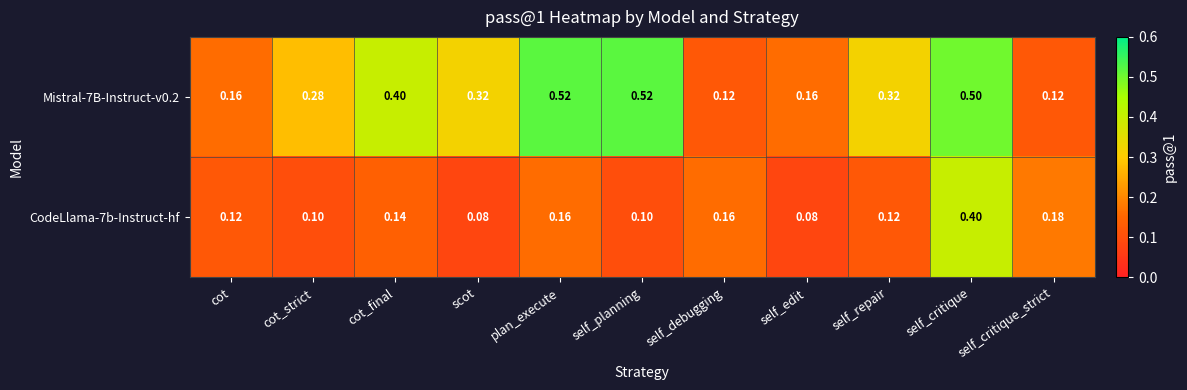

Is the value of Mistral-7B-Instruct-v0.2 at self_planning greater than the value of CodeLlama-7b-Instruct-hf at self_debugging?

Yes